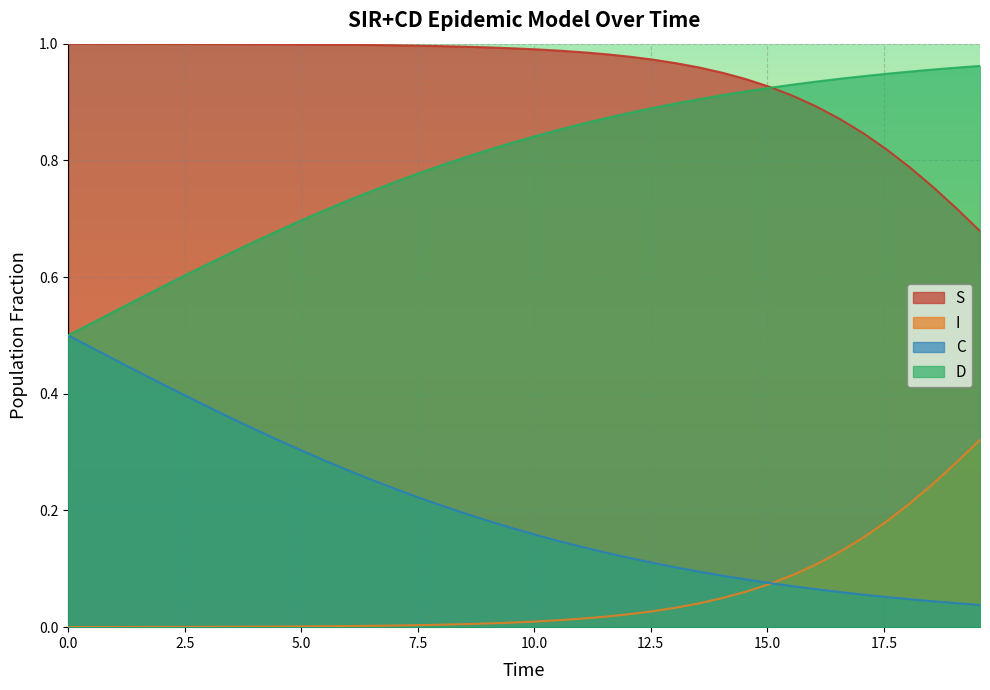

What is the lowest value of the D series?

0.5